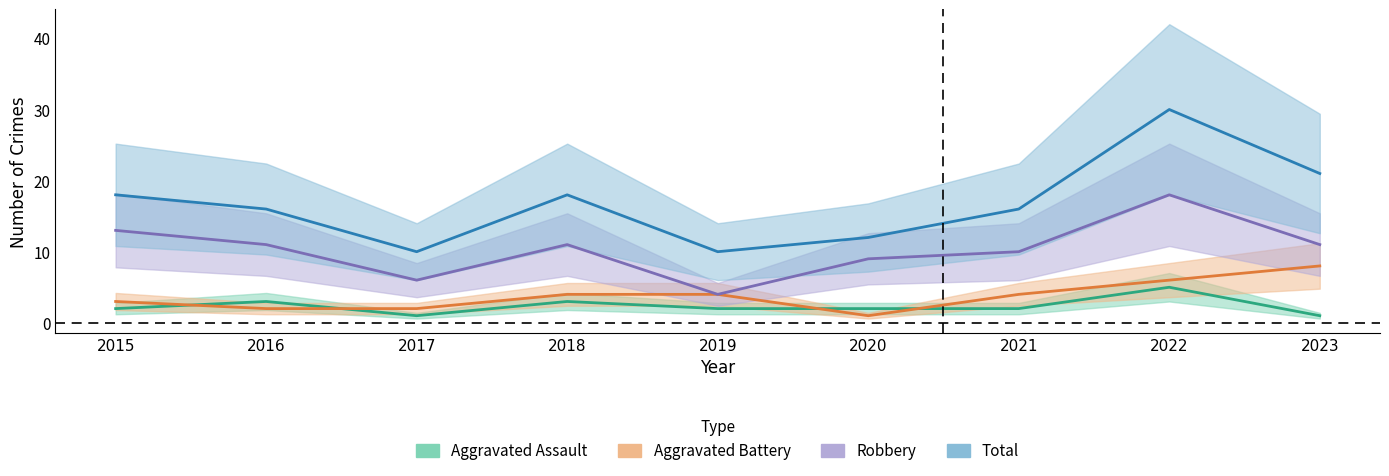

How many Total values are between 12 and 18?

5